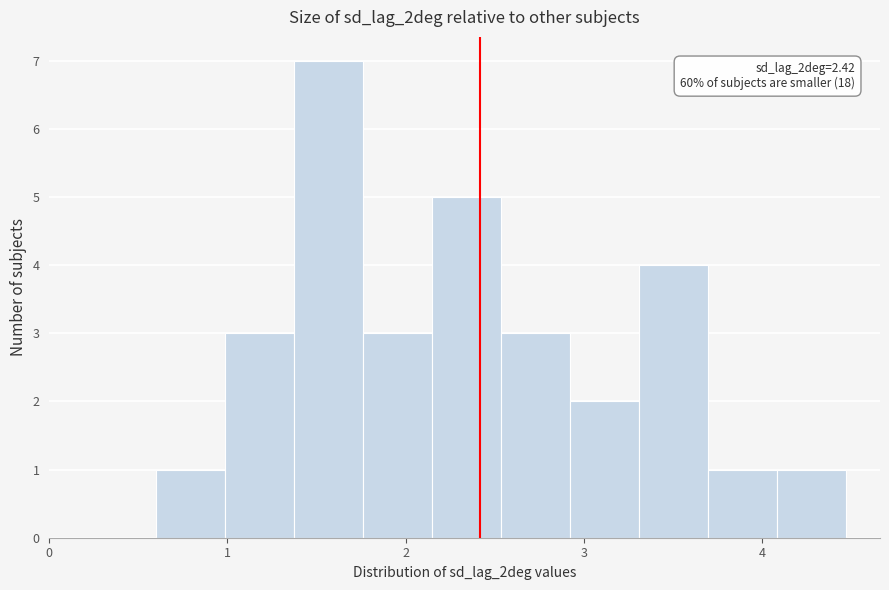

Read against the x-axis, roughly where is the centre of the tallest bar?

1.6